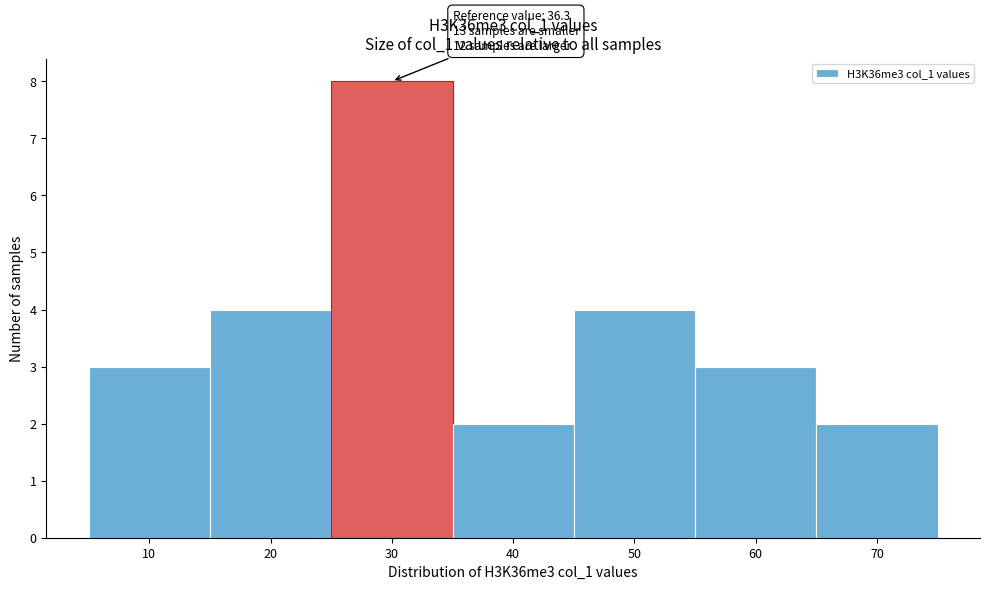

Reading right to left, list all the values displayed in this chart.

2	3	4	2	8	4	3